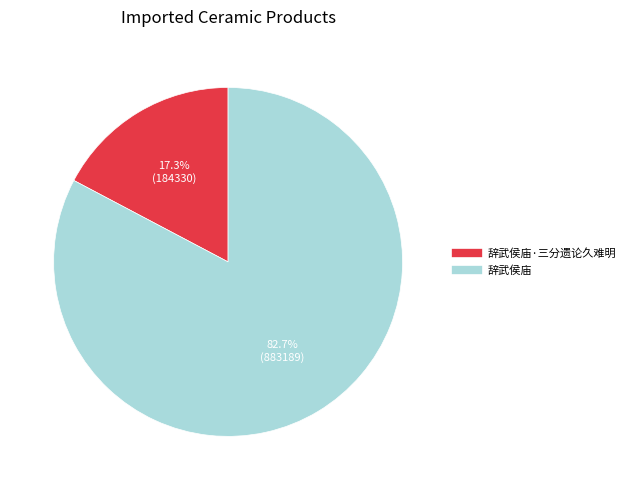

Is there any slice that represents more than half of the pie?

Yes